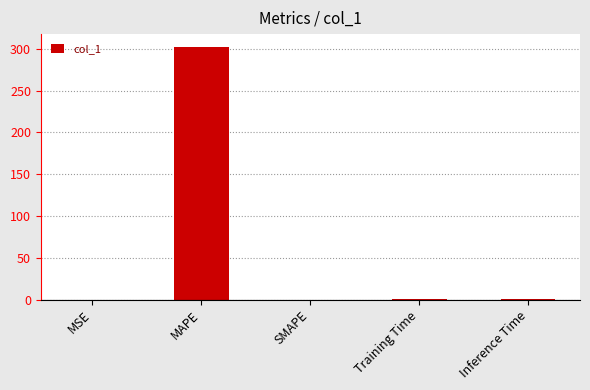

The value at MSE is 0.0. True or false?

True